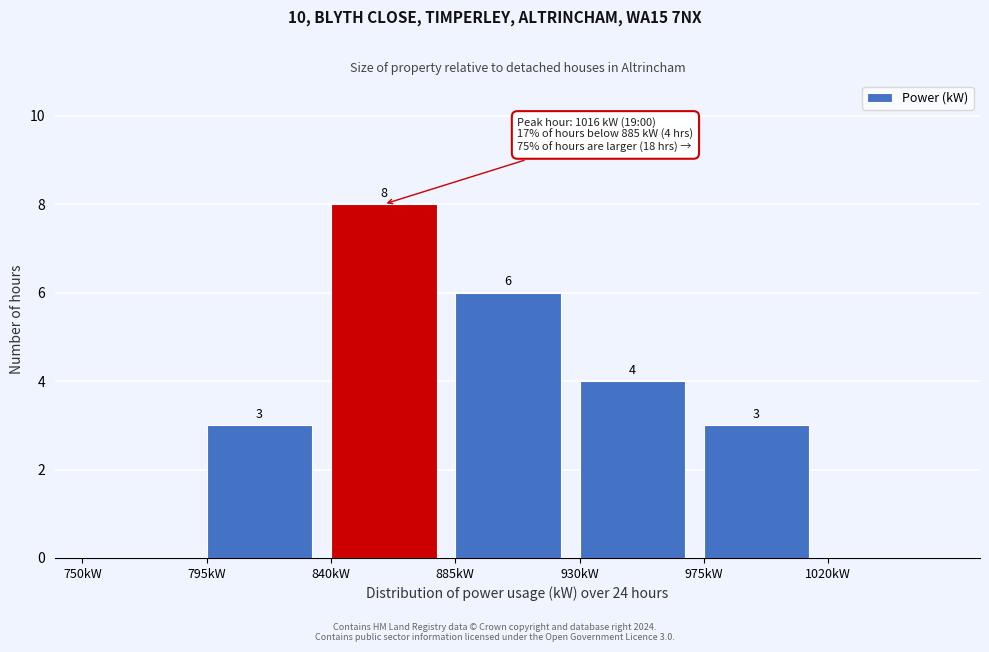

Over which range of the x-axis is the bar tallest?

840 to 885